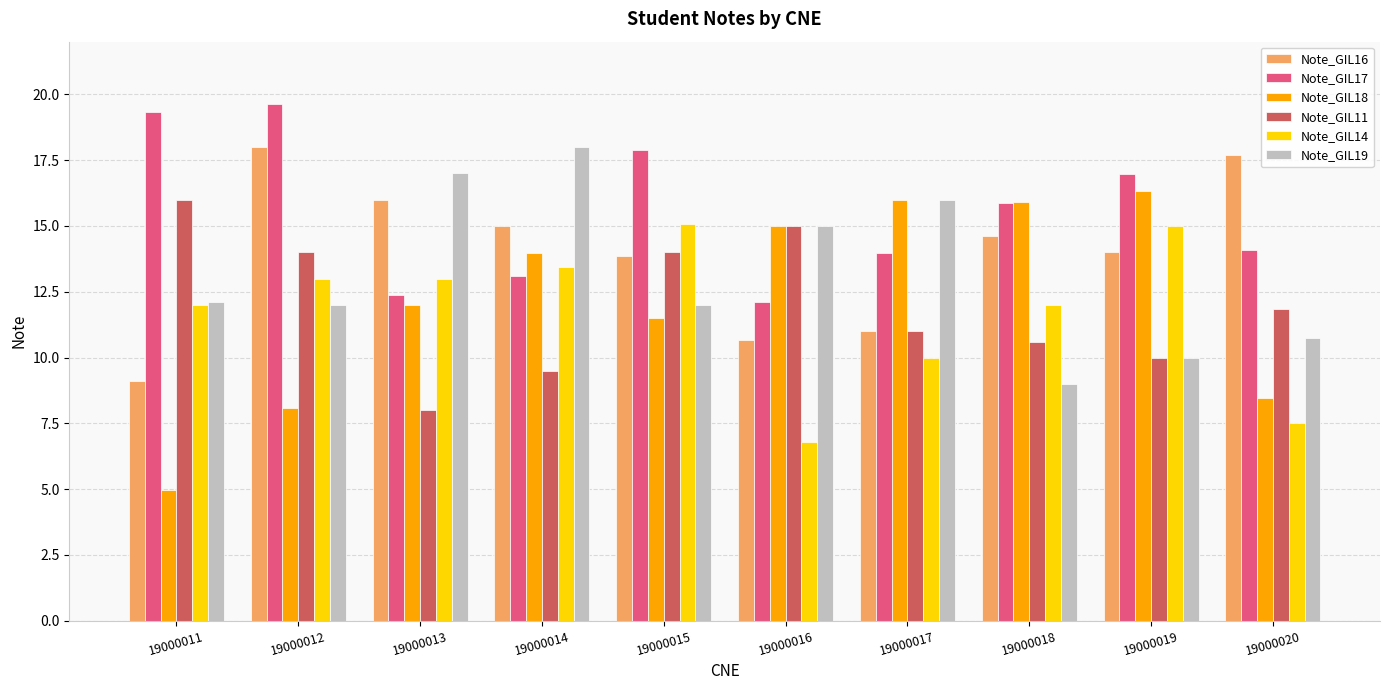

Which series changed the most between 19000013 and 19000014?

Note_GIL18